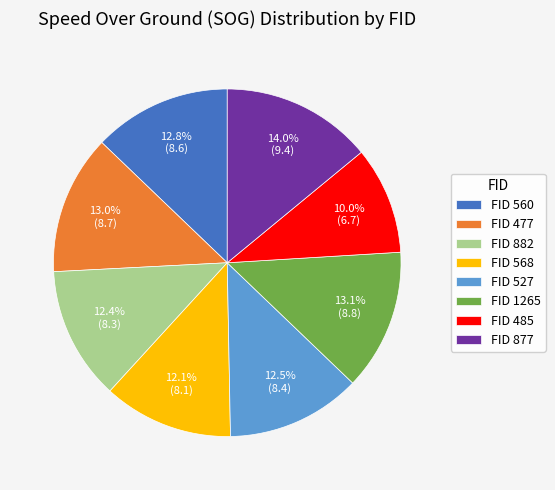

Which category has the smallest portion of the pie?

FID 485